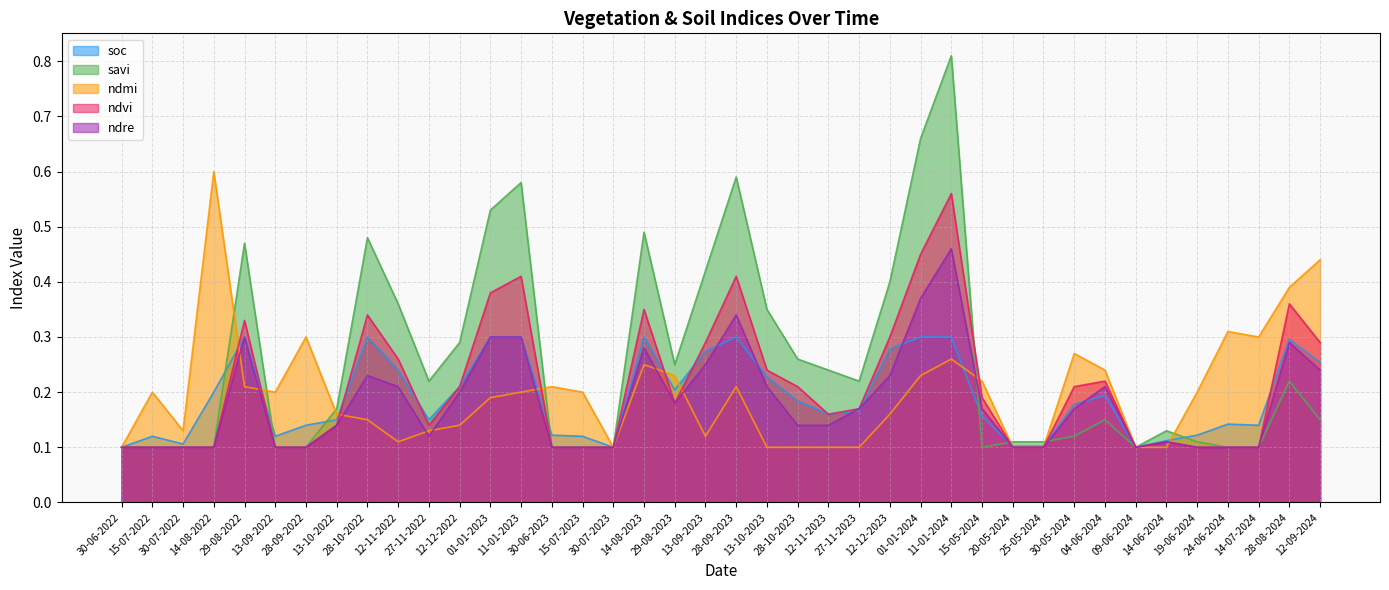

Read the soc value at 01-01-2024.

0.3